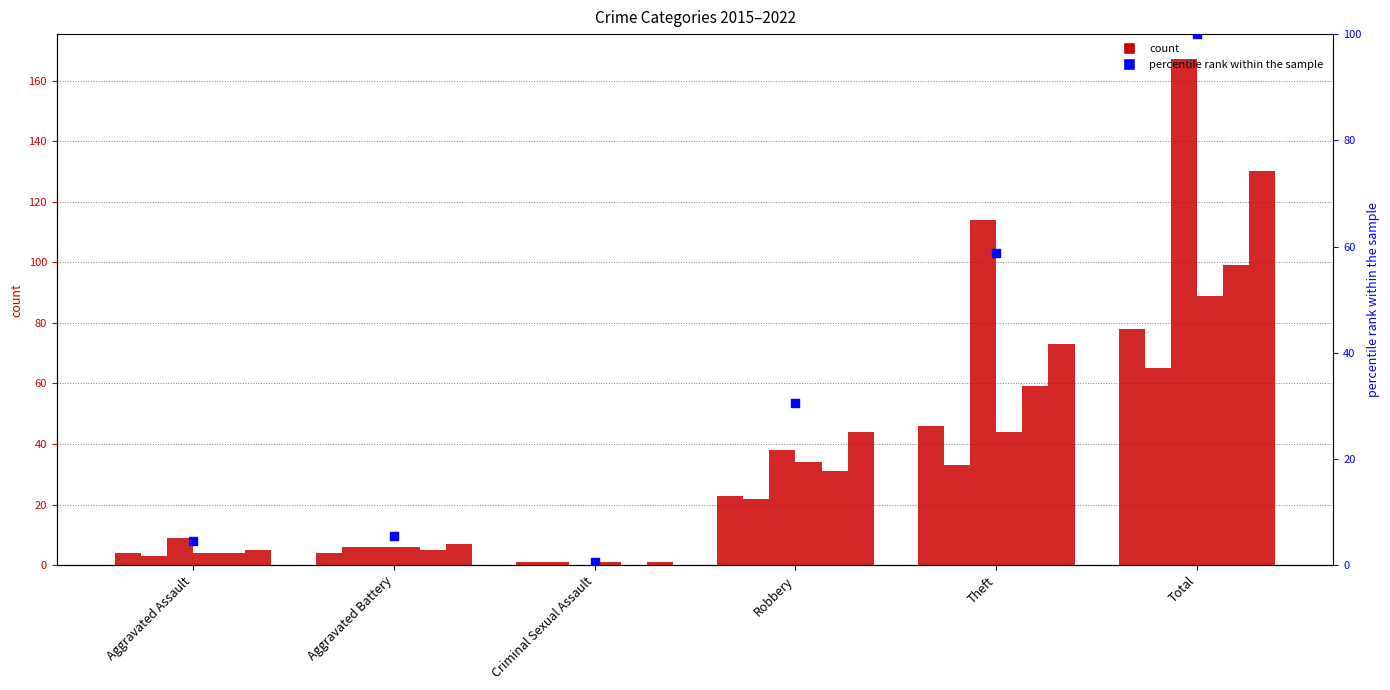

Between Robbery and Total, which is larger?

Total